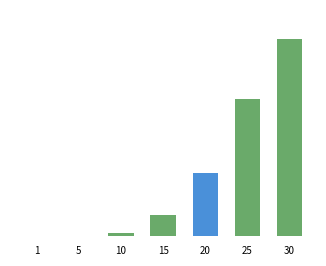

What is the difference between the maximum and minimum values?

67570